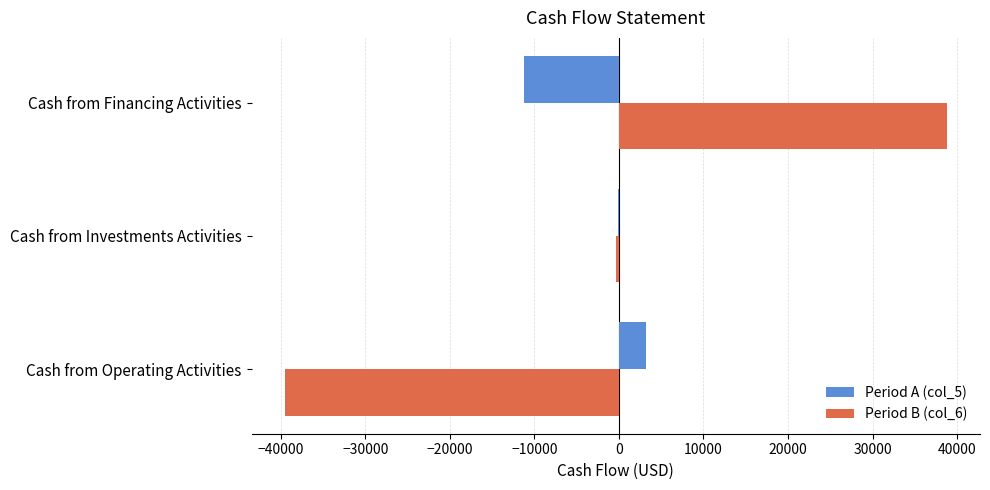

What is the sum of all Period B (col_6) values?

-1090